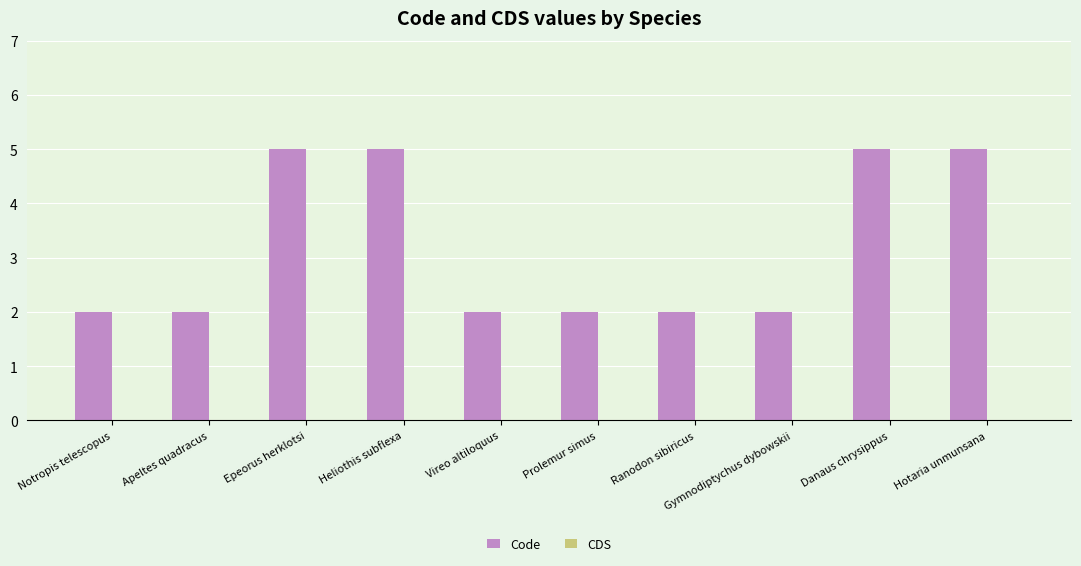

What is the label of the 4th bar from the right?

Ranodon sibiricus